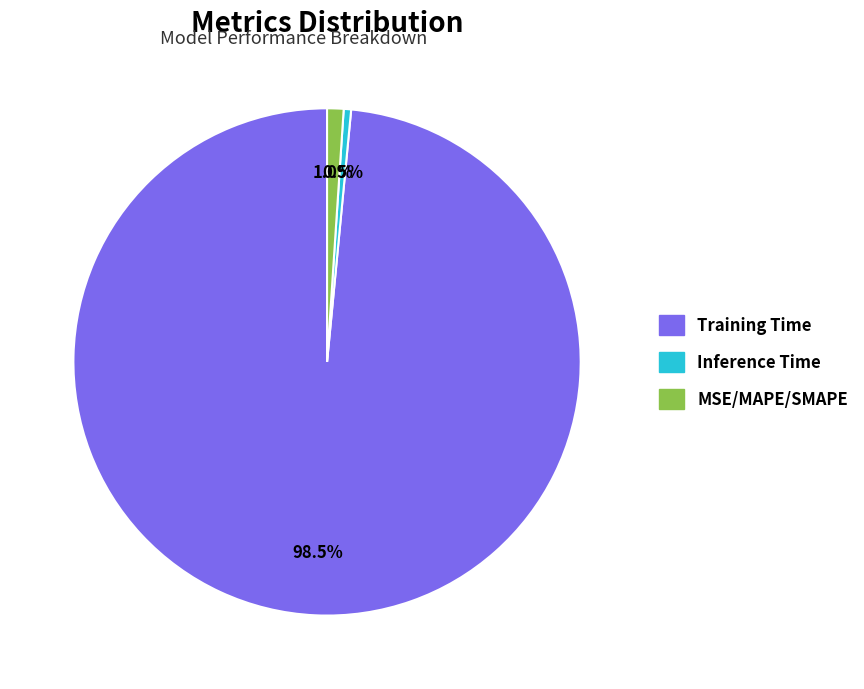

What is the largest slice in the pie chart?

Training Time